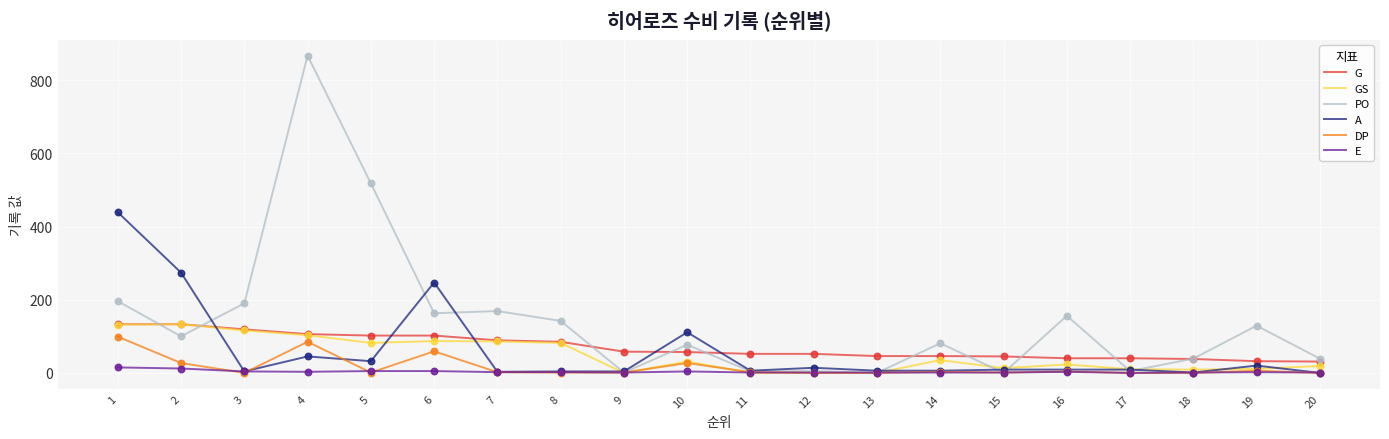

What are all the series names shown in the legend?

G, GS, PO, A, DP, E